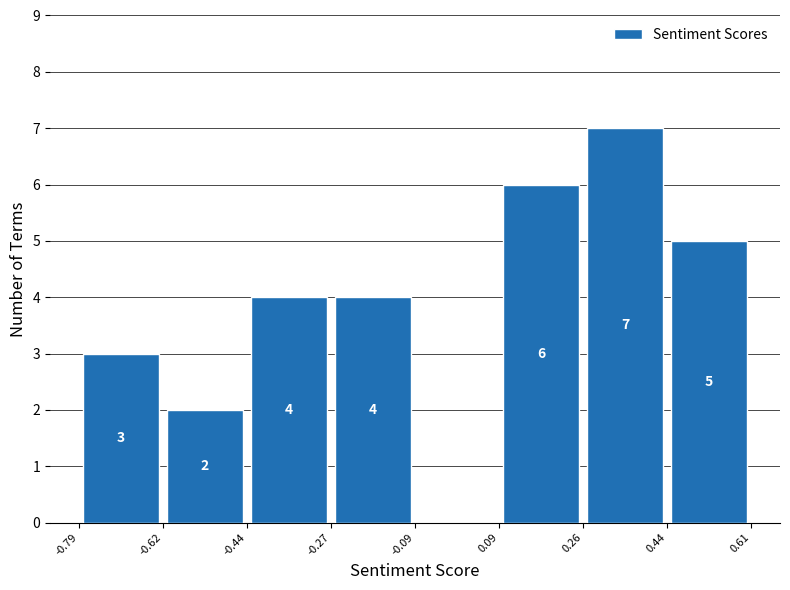

Which range on the x-axis has the tallest bar?

0.26 to 0.44